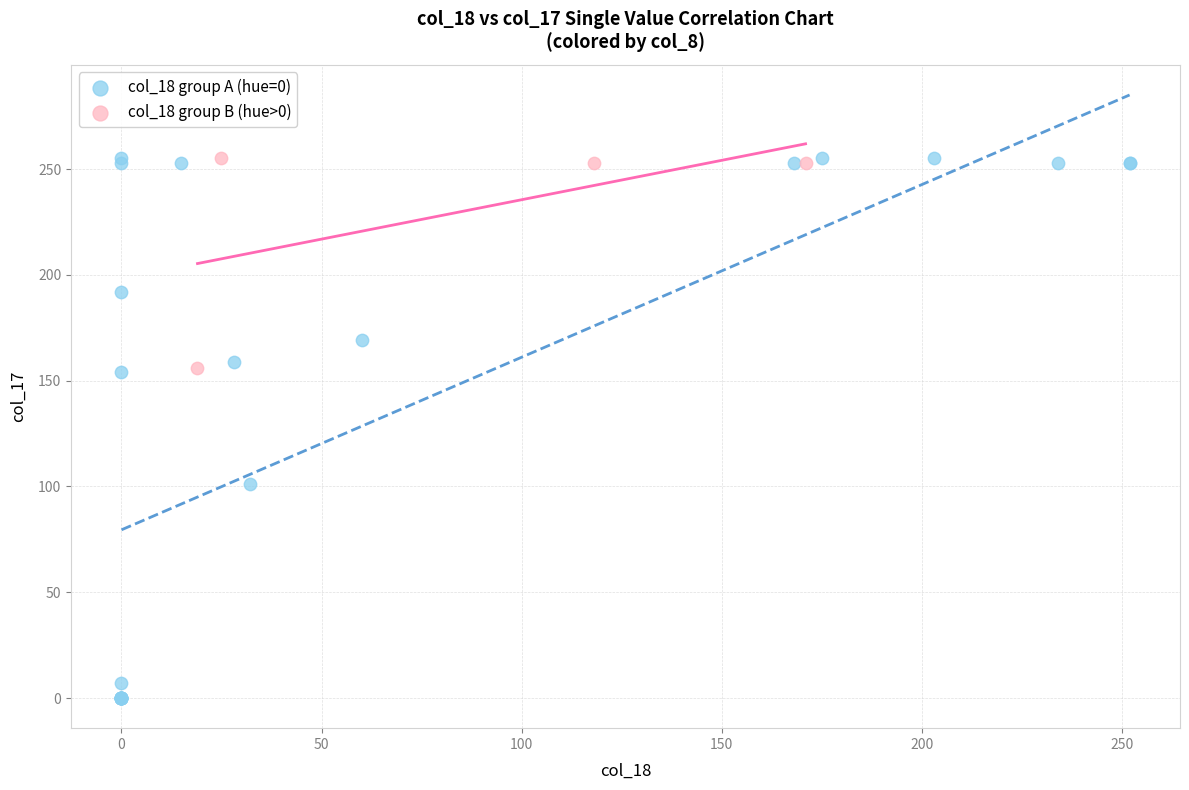

Which series has the widest spread of Y values?

col_18 group A (hue=0)